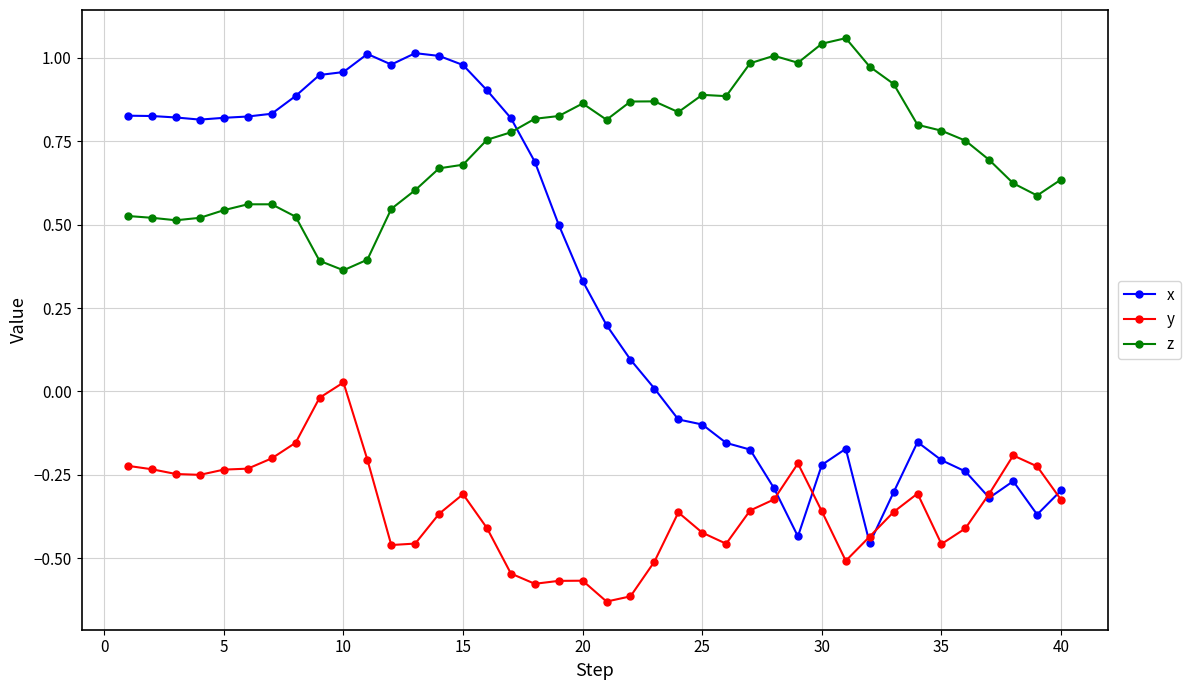

How many values in x are above zero?

23